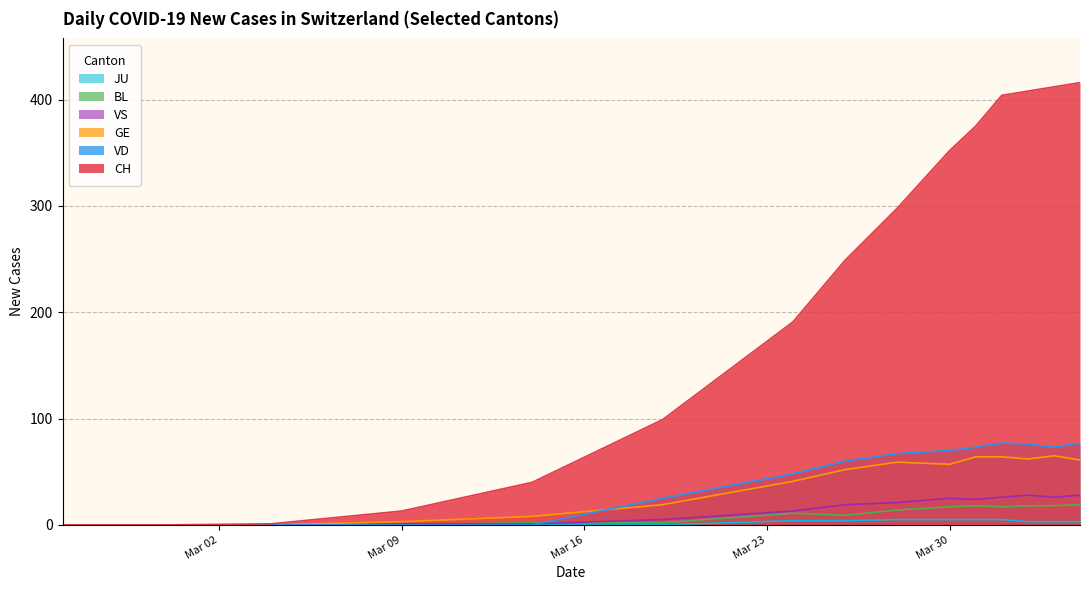

At which label does JU reach its peak?

2020-03-31